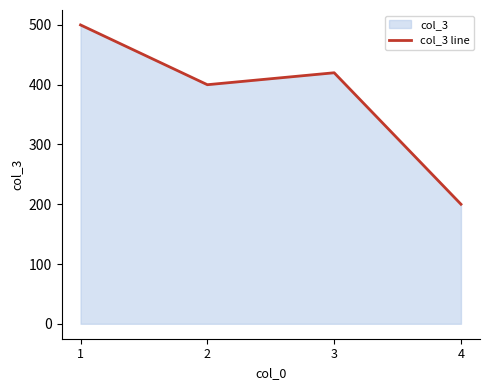

Rank the categories by value from lowest to highest.

4, 2, 3, 1